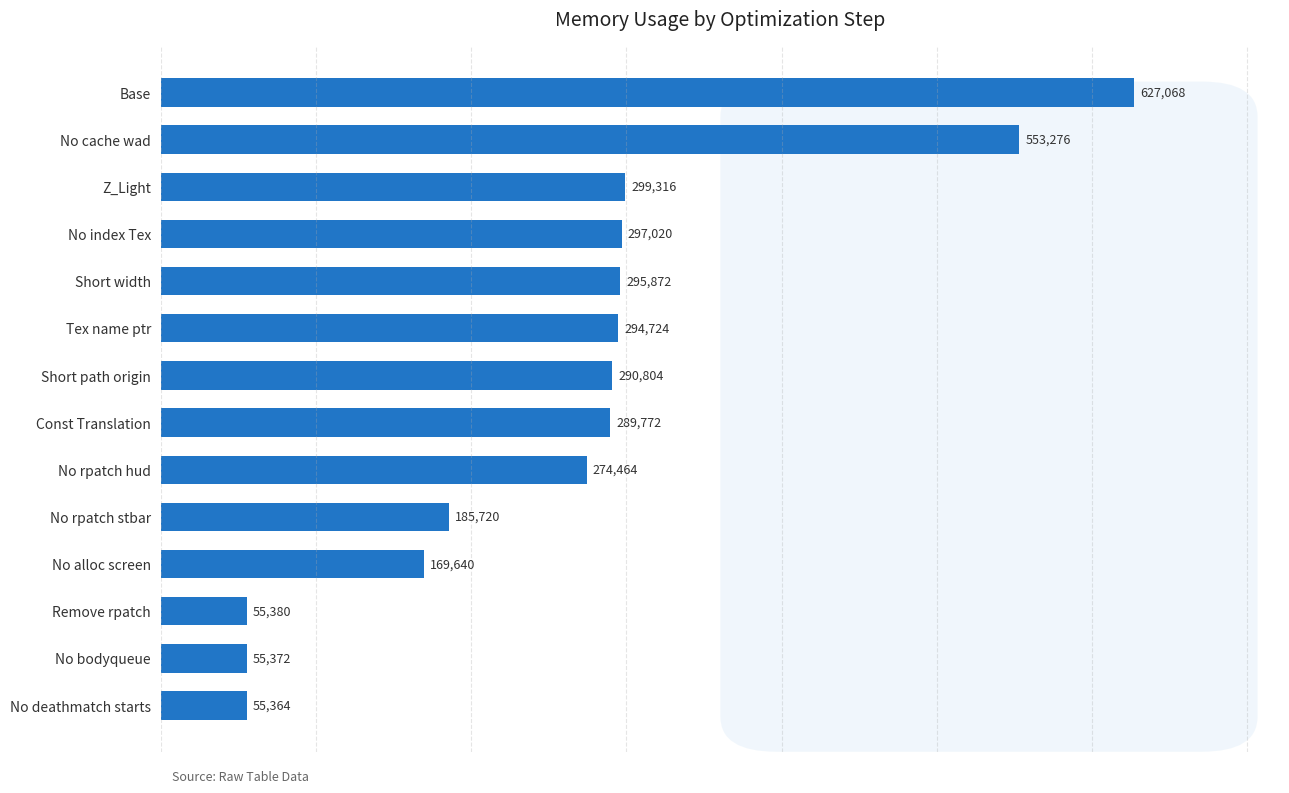

What is the difference between the values at Short width and Tex name ptr?

1148